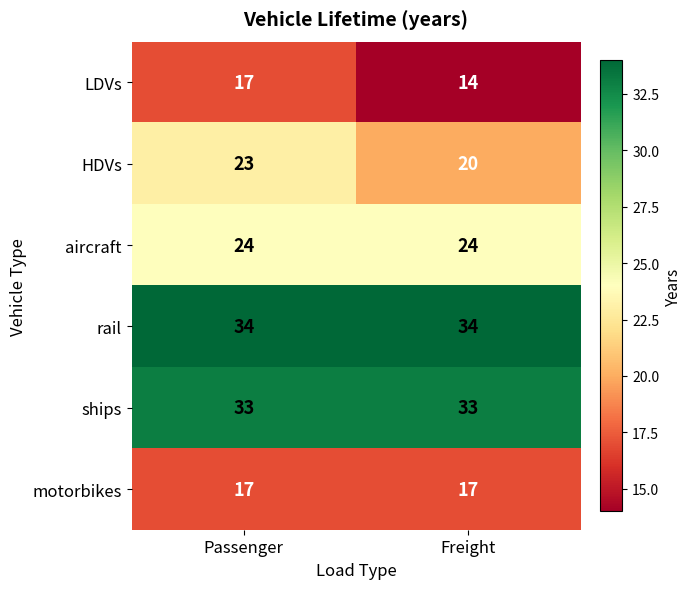

What is the difference between the highest and lowest values at Passenger?

17